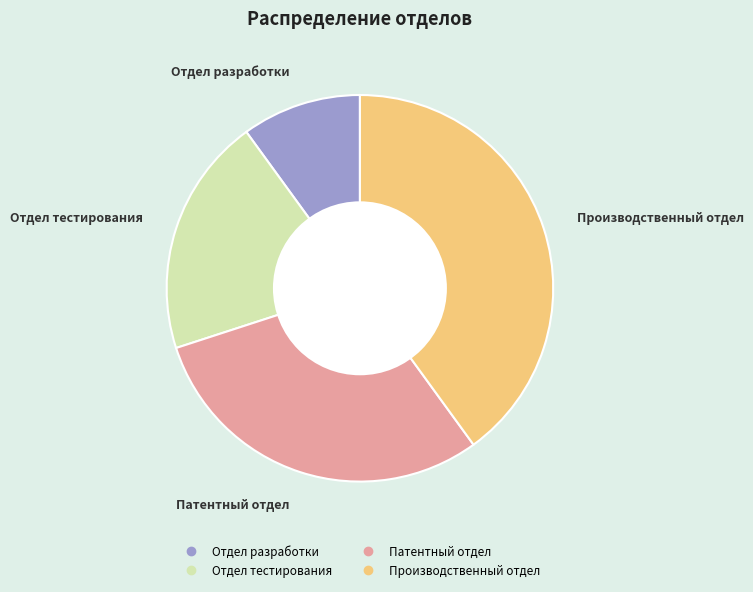

Which slice is the largest?

Производственный отдел